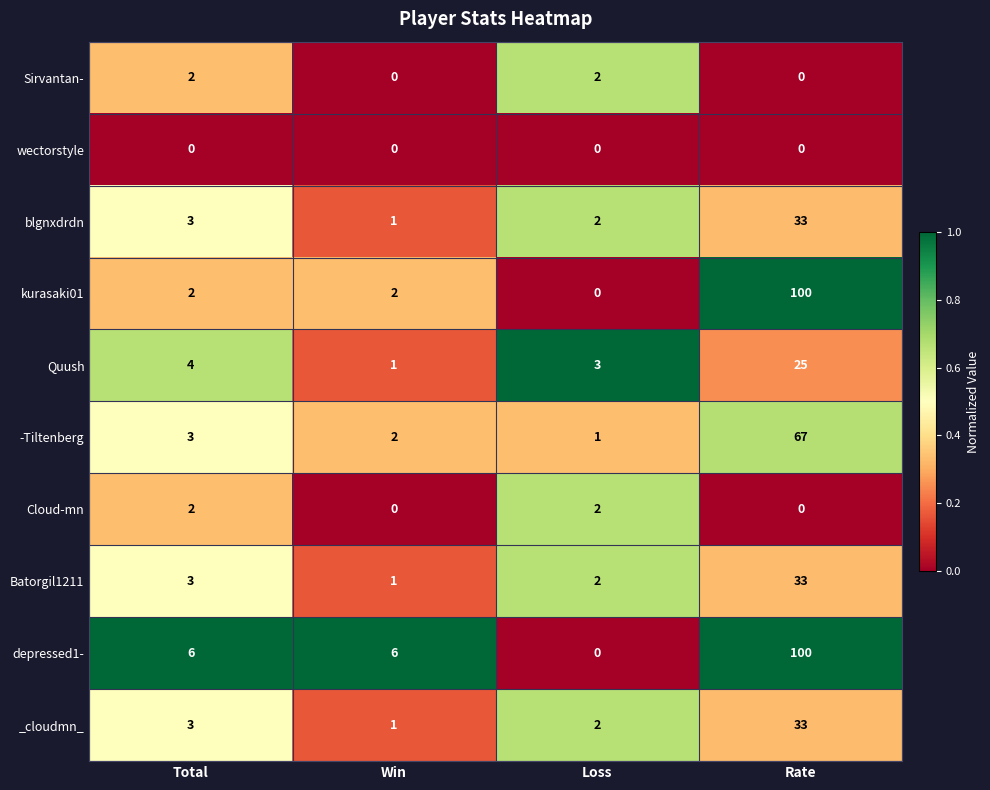

List the labels in order of Quush value, largest first.

Rate, Total, Loss, Win